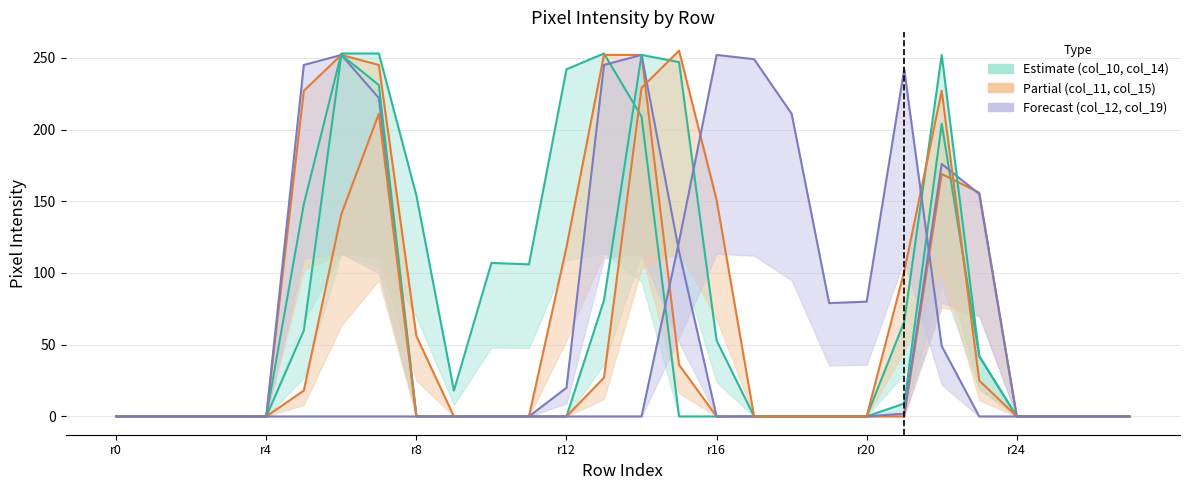

What is the sum of the col_19 values at row_20 and row_23?

80